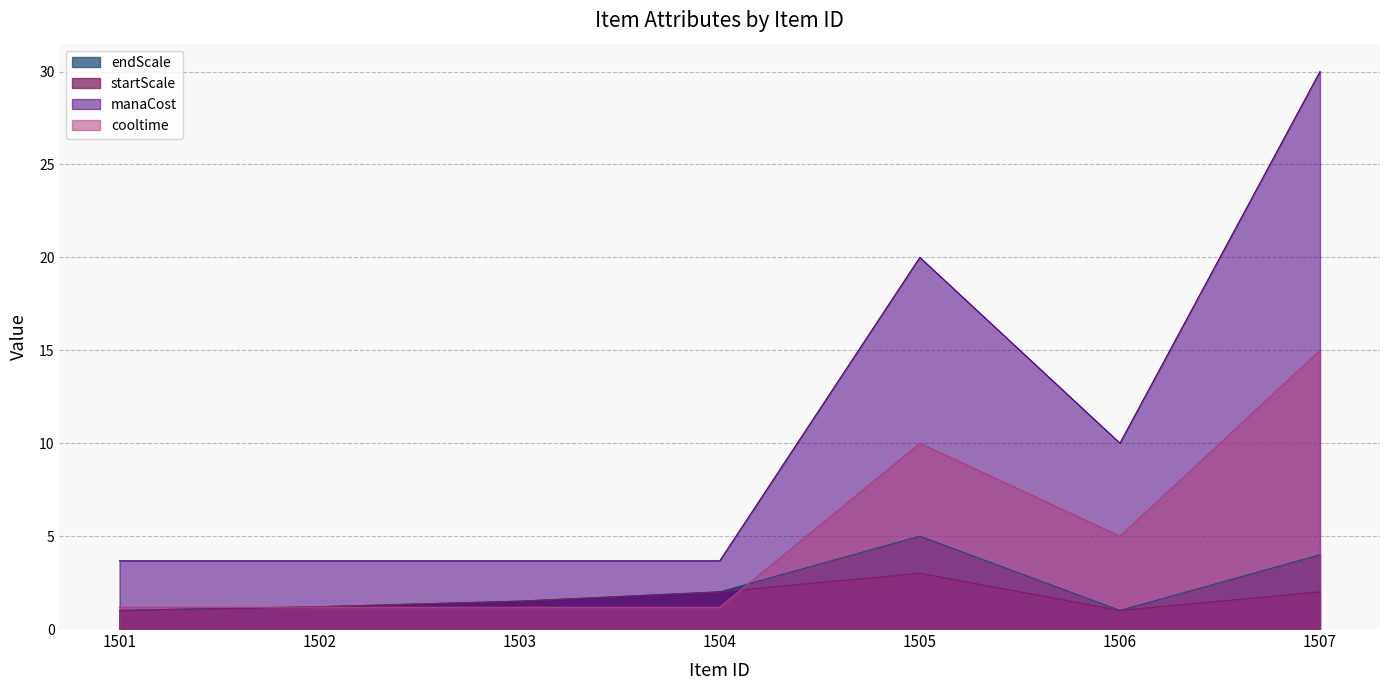

True or false: startScale and manaCost intersect in this chart.

False